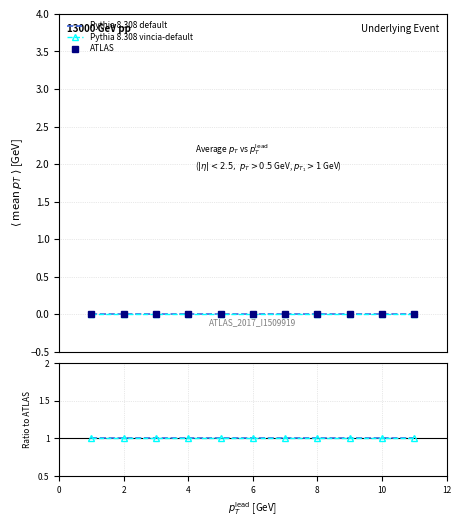

Is the value of ATLAS at 7 greater than the value of Pythia 8.308 vincia-default at 12?

No